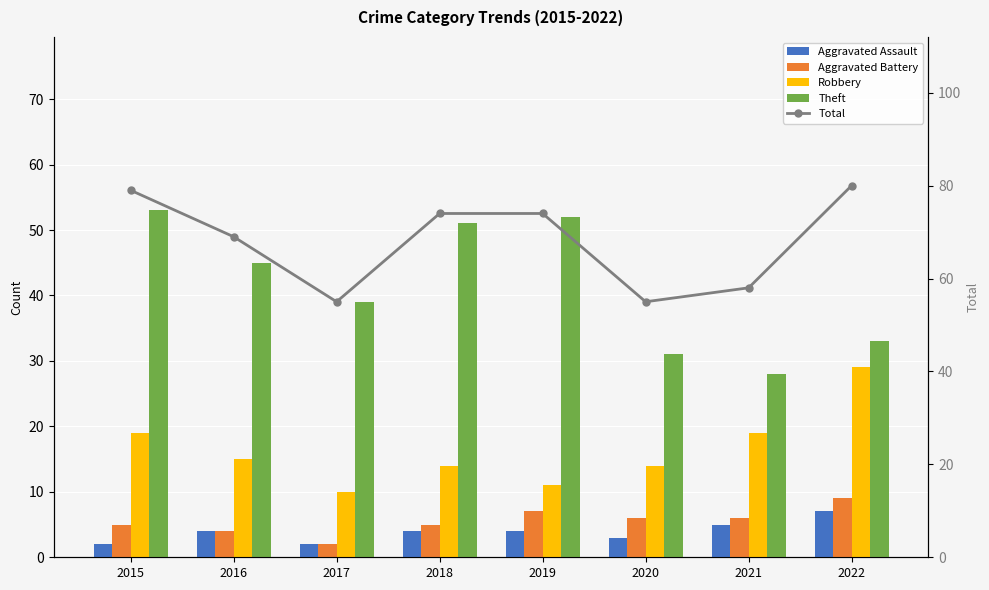

The Robbery series shows 10 at 2017. True or false?

True